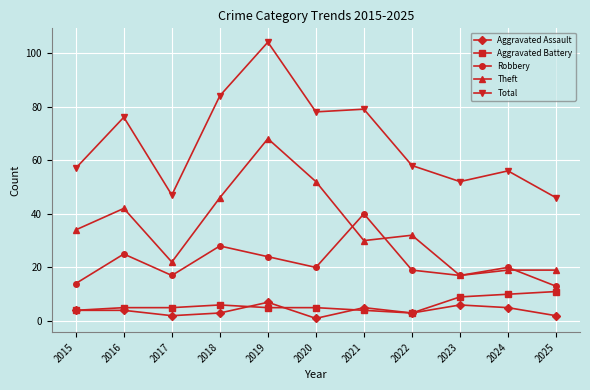

What is the difference between the second highest and minimum values in the Theft series?

35